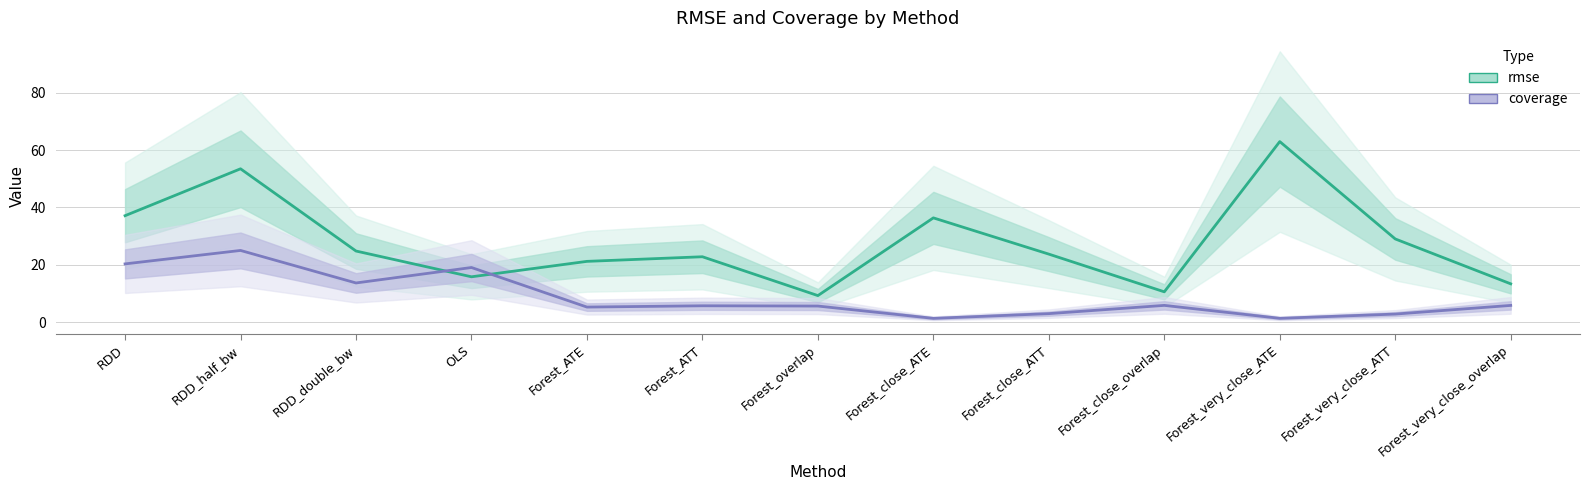

At which label does rmse reach its peak?

Forest_very_close_ATE